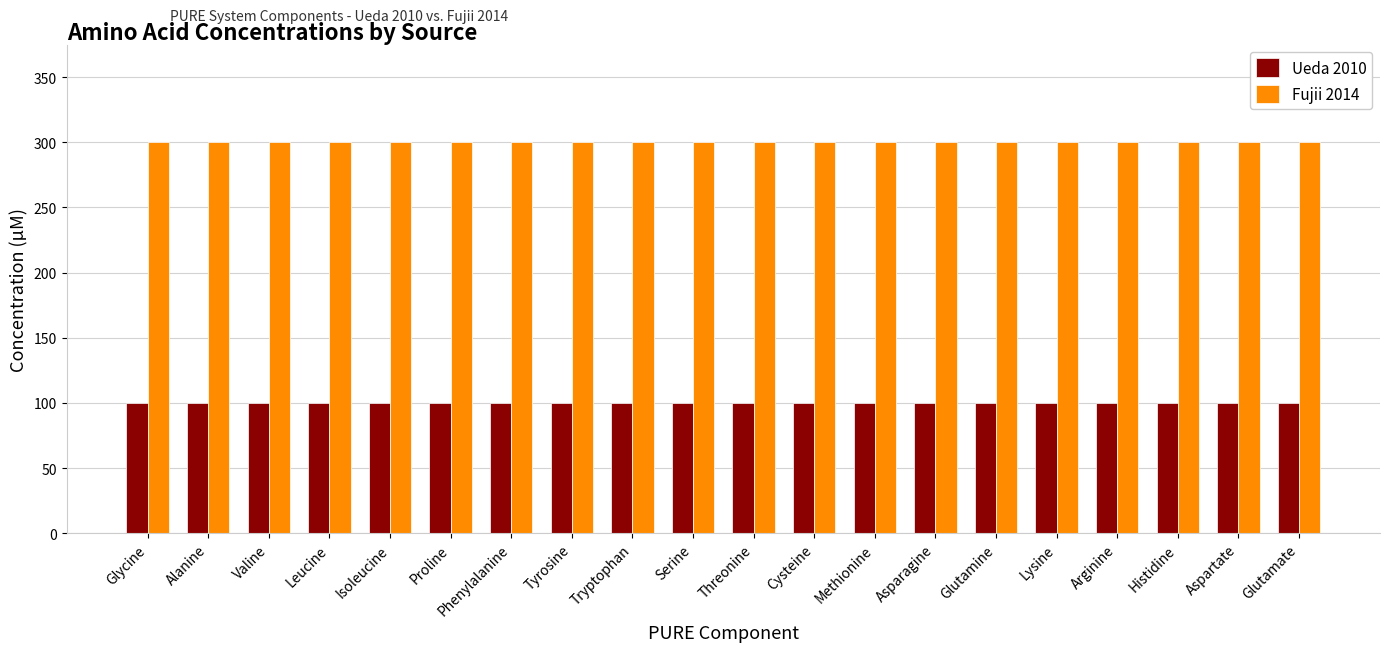

What is the spread (max minus min) of values at Proline?

200